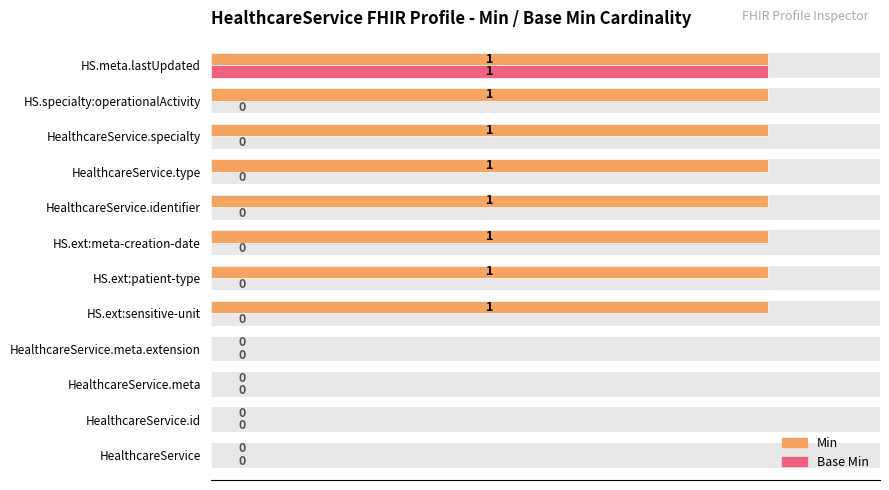

Count the number of data series in this chart.

2